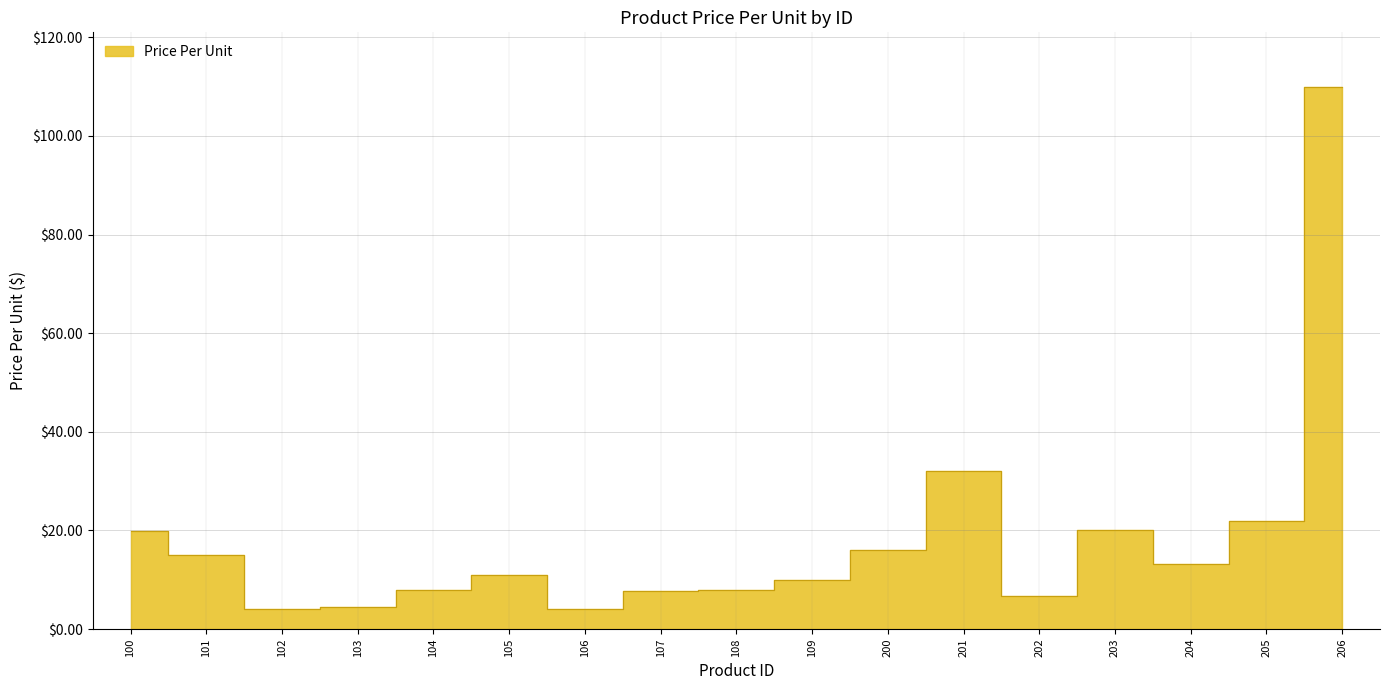

How many values are below 10?

8